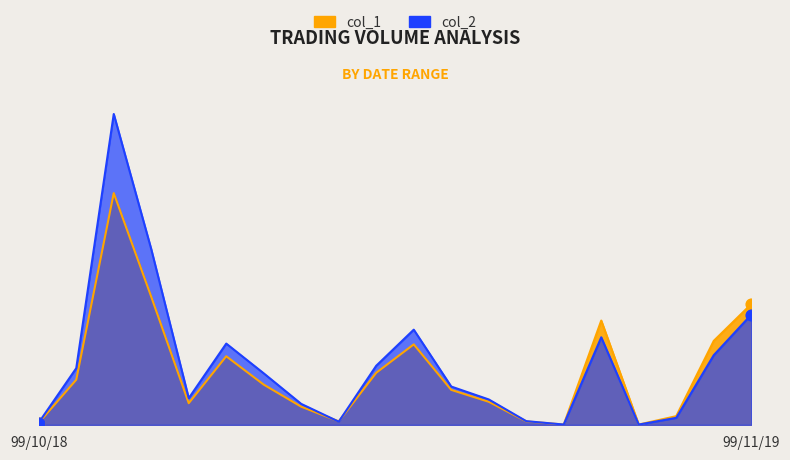

What is the total value across all series at 99/11/08?

502000